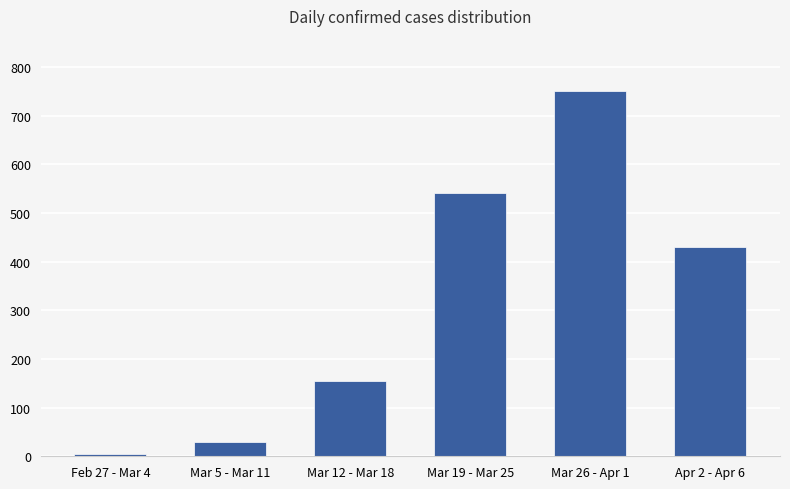

True or false: the data shows 30 at Mar 5 - Mar 11.

True